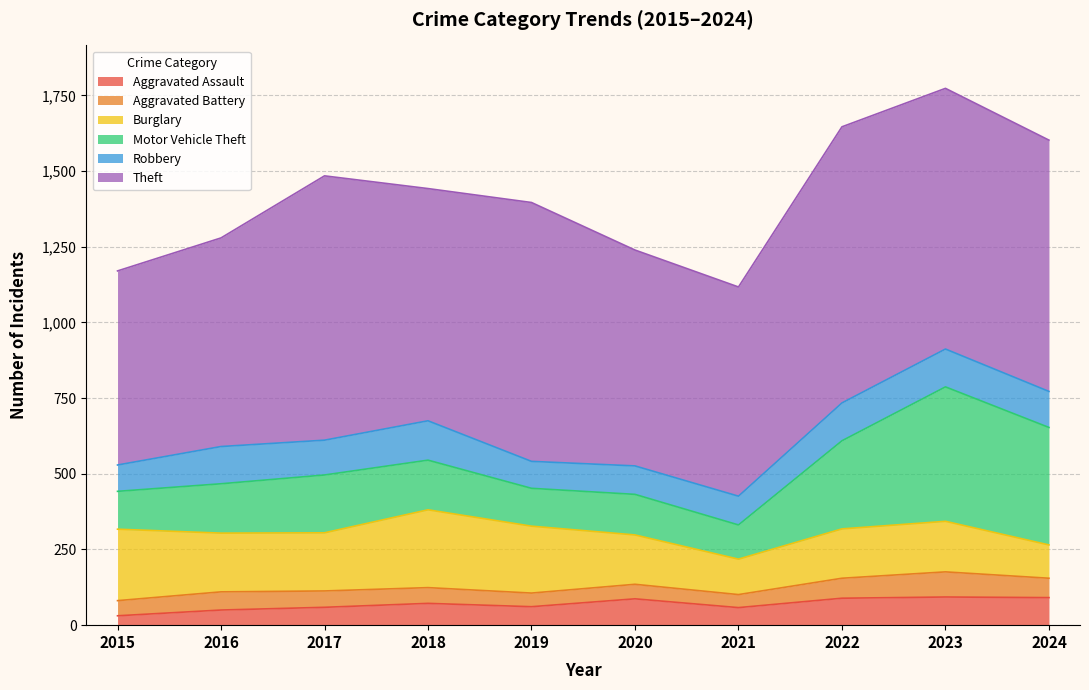

How many values in the Robbery series exceed 119?

4